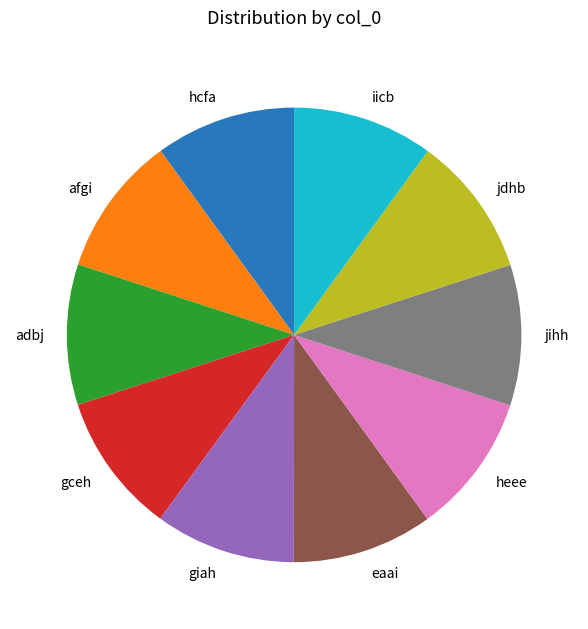

What is the ratio of the value at jdhb to the value at gceh?

1.0